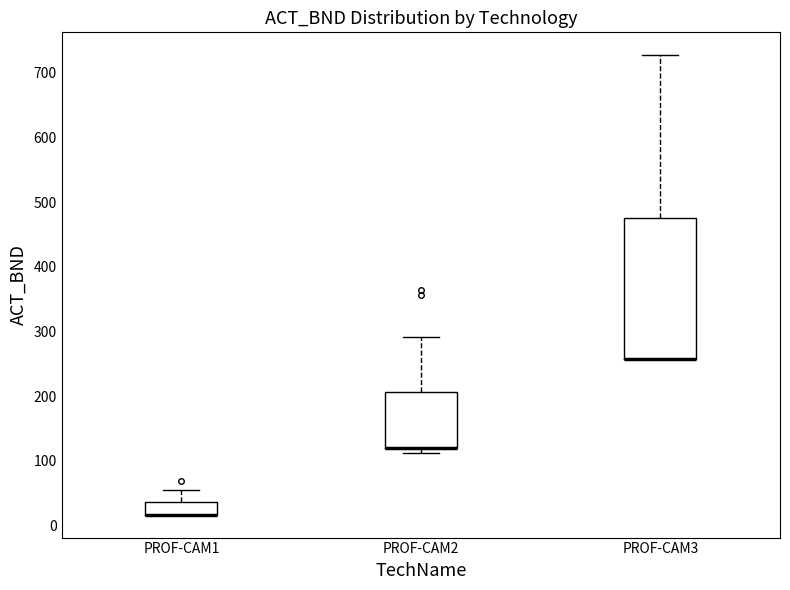

Reading left to right, read every box against the y-axis: the position of its median line, the range the box covers, and the ends of its whiskers. The values are not printed on the chart, so give them approximately, as read against the axis.

PROF-CAM1: median 20 (drawn on the box's lower edge), box 20 to 40, whiskers 20 to 60
PROF-CAM2: median 120 (drawn on the box's lower edge), box 120 to 210, whiskers 110 to 290
PROF-CAM3: median 260 (drawn on the box's lower edge), box 260 to 480, whiskers 260 to 730